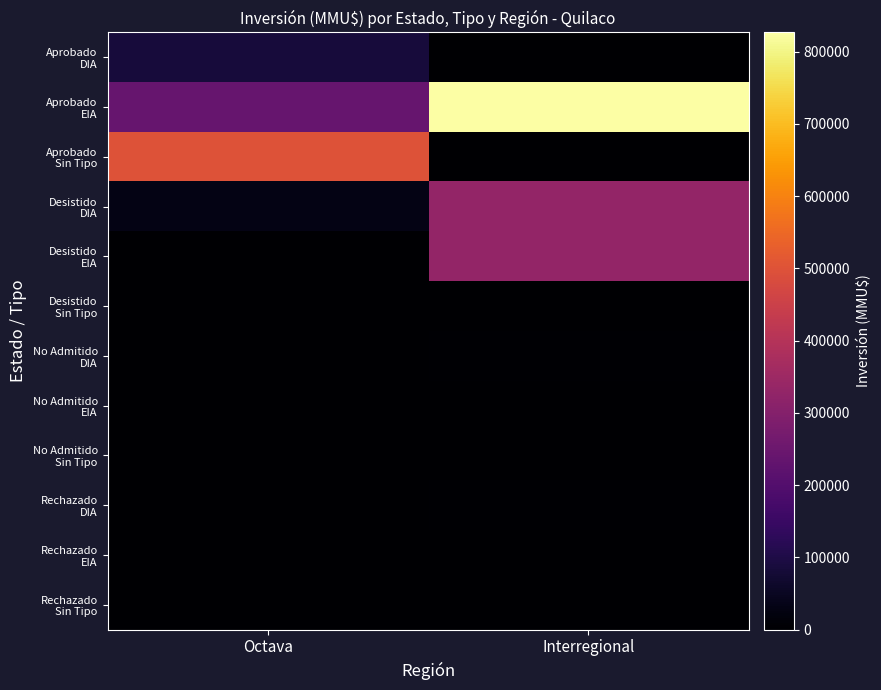

Between Octava and Interregional, which is larger?

Octava